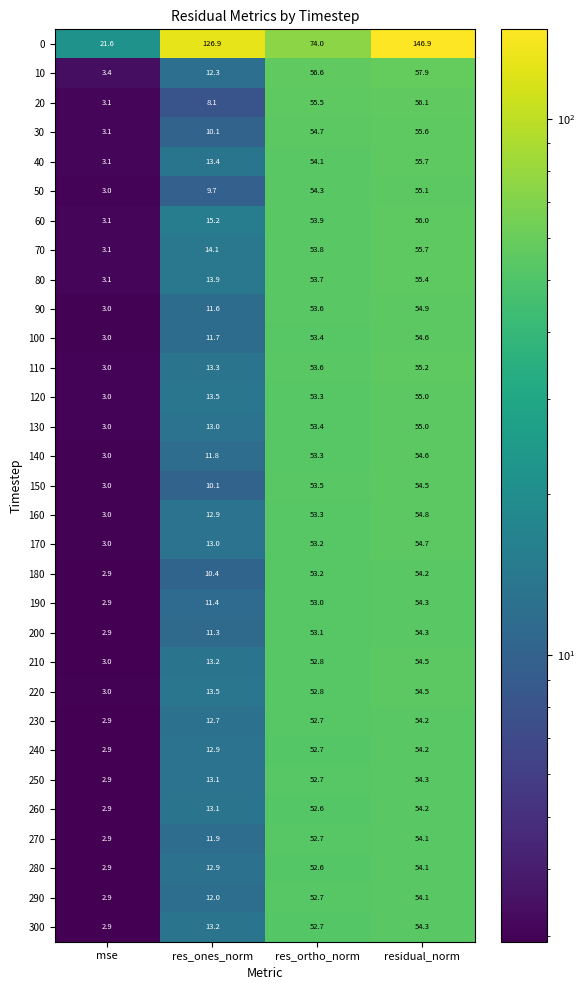

True or false: 0 has a value of 146.9 at residual_norm.

True